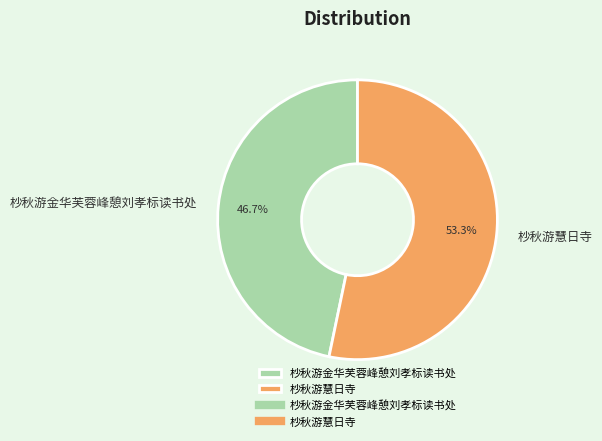

Does any single category account for the majority?

Yes